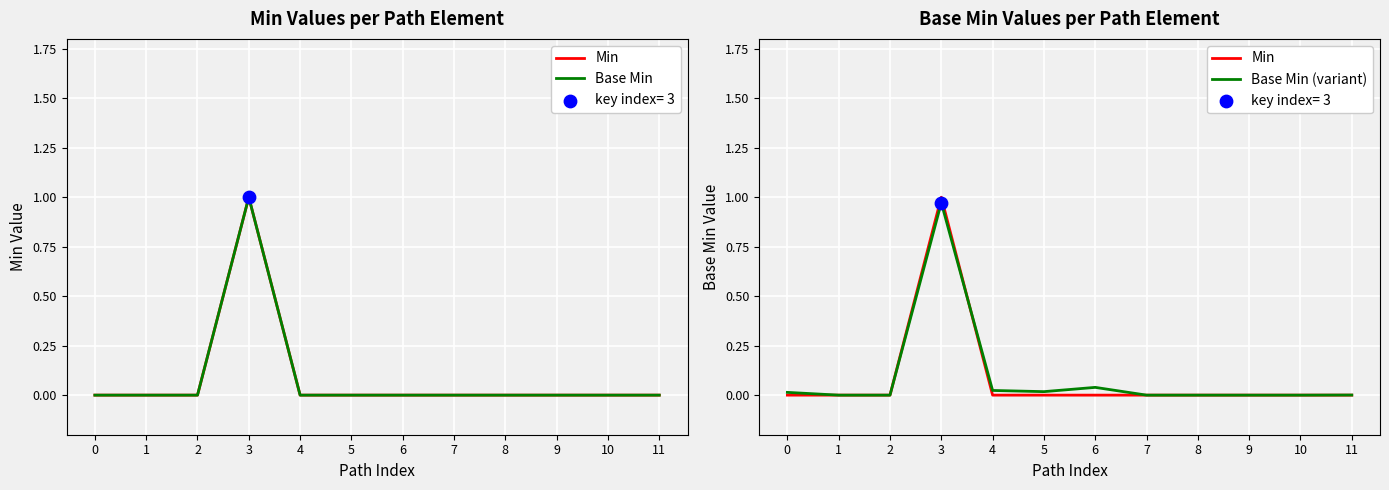

Which series contains the lowest Y value?

Min